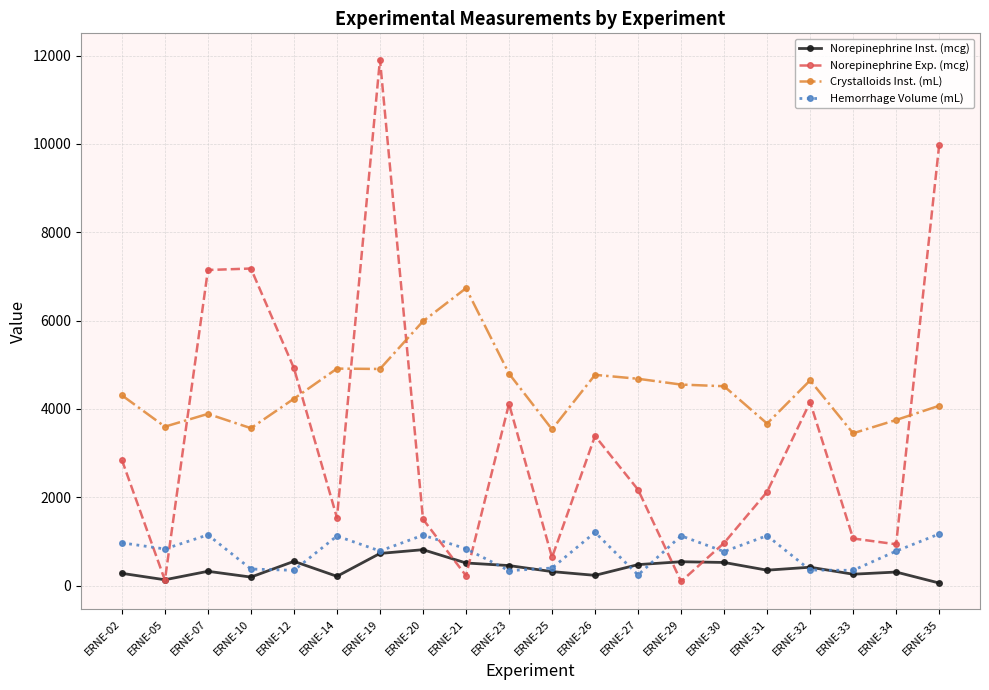

Between ERNE-02 and ERNE-29, which series saw the biggest shift?

Norepinephrine Exp. (mcg)